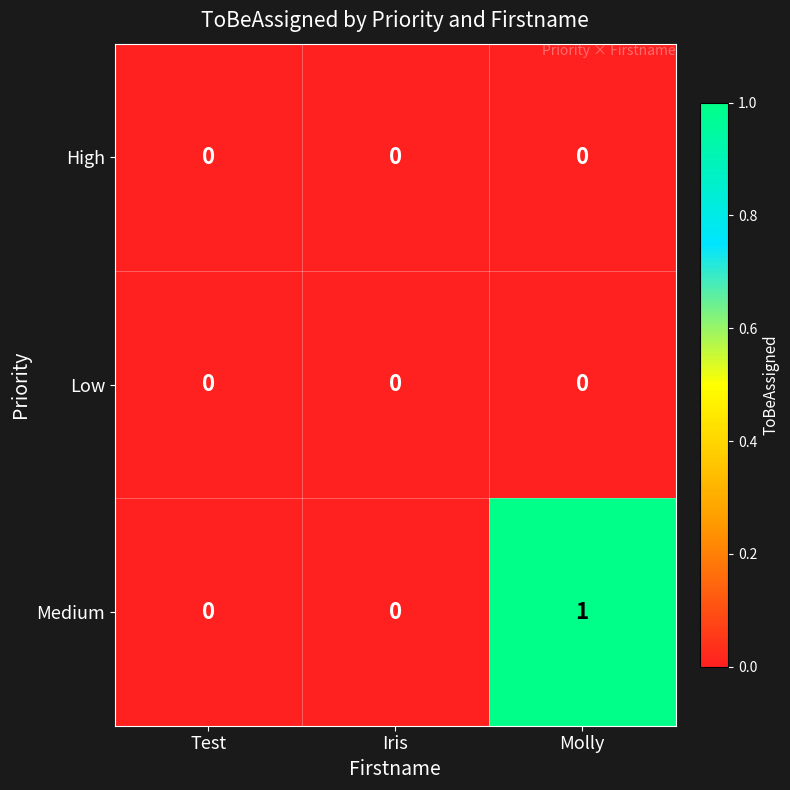

At which category is the sum across all series the highest?

Molly